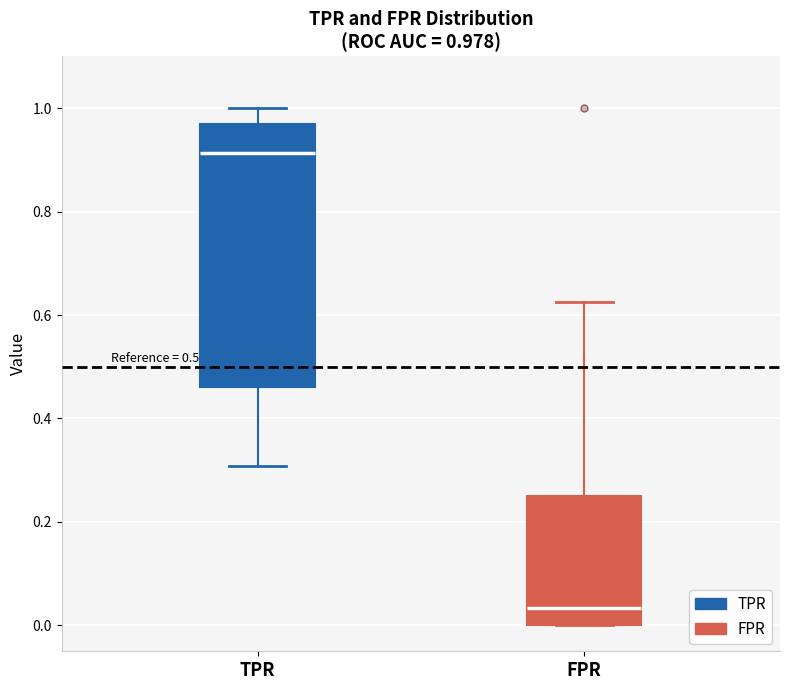

Comparing the boxes themselves (not the whiskers), which one is the tallest?

TPR